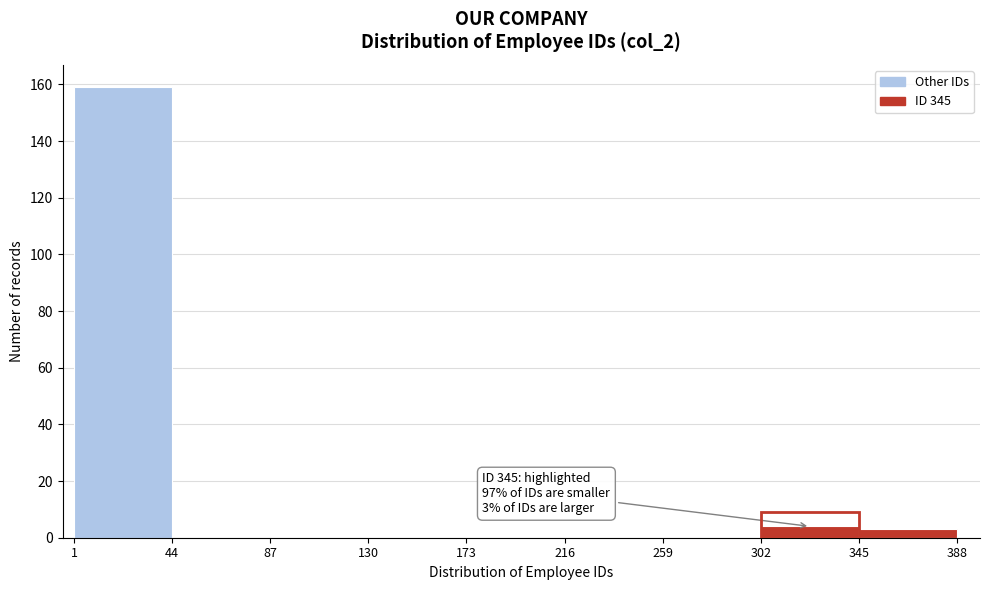

Over which range of the x-axis is the bar tallest?

1 to 44